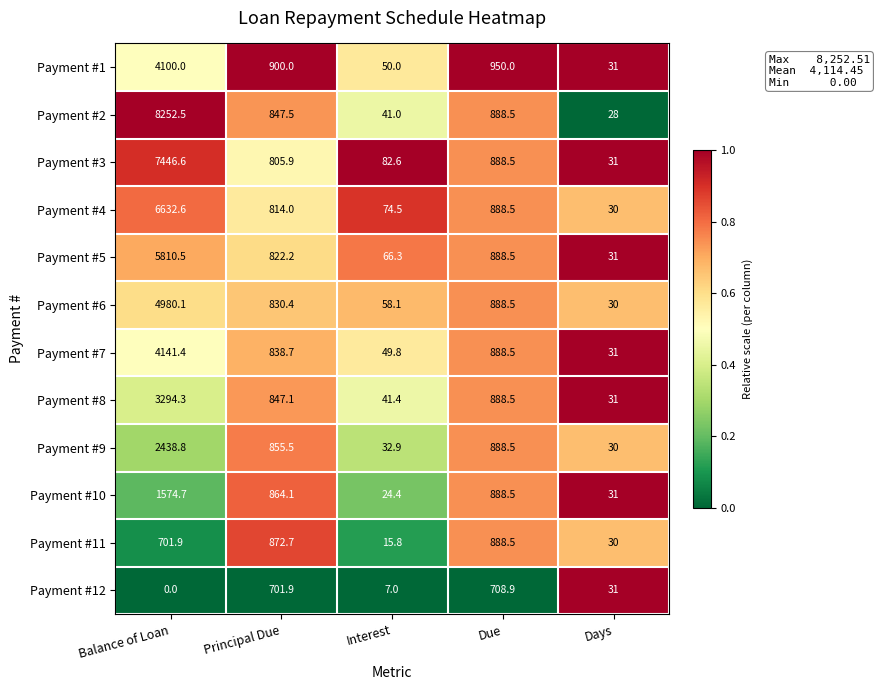

The value of Payment #7 at Interest is 49.8. True or false?

True